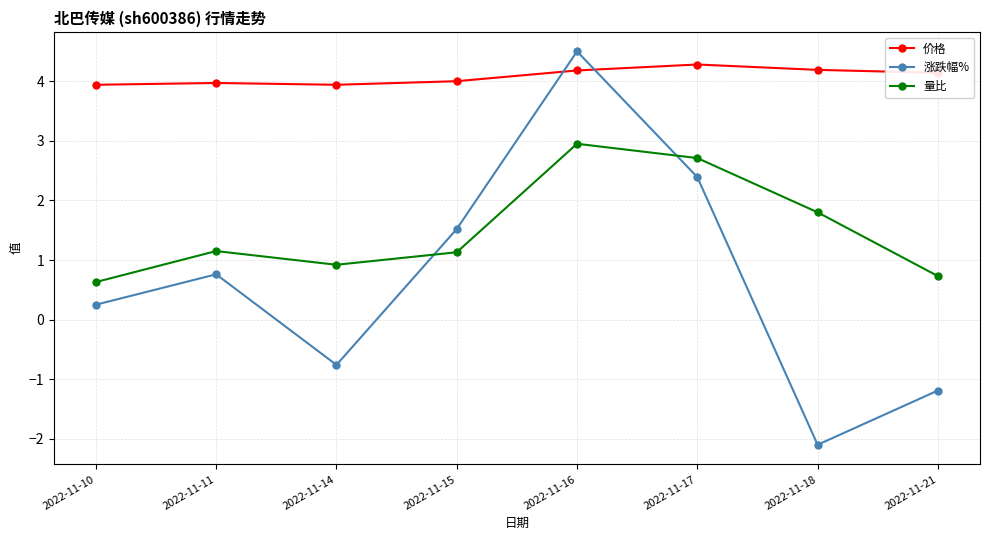

Where is the first local maximum for 涨跌幅%?

2022-11-11